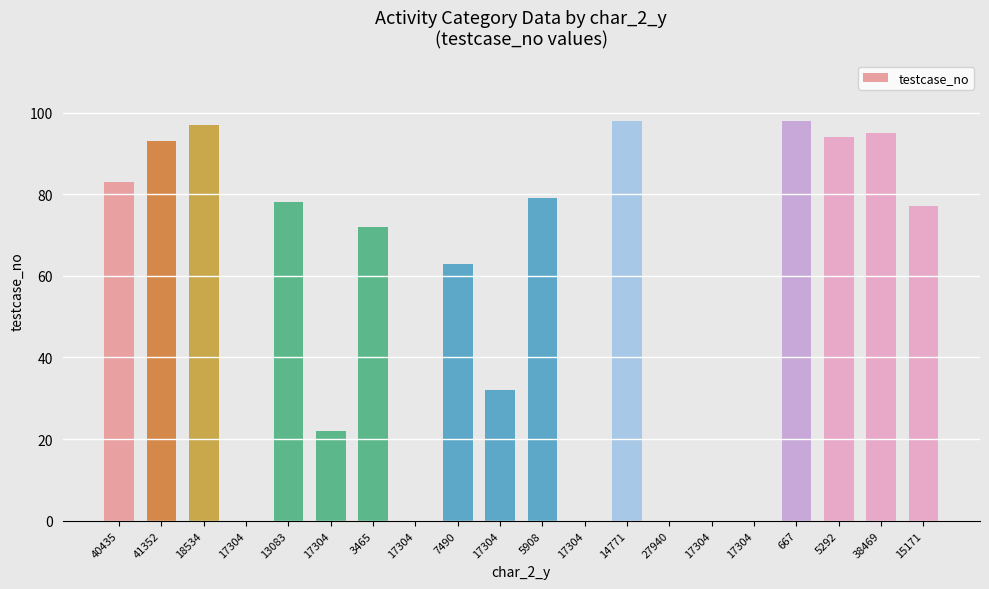

What is the label of the 18th bar from the right?

18534